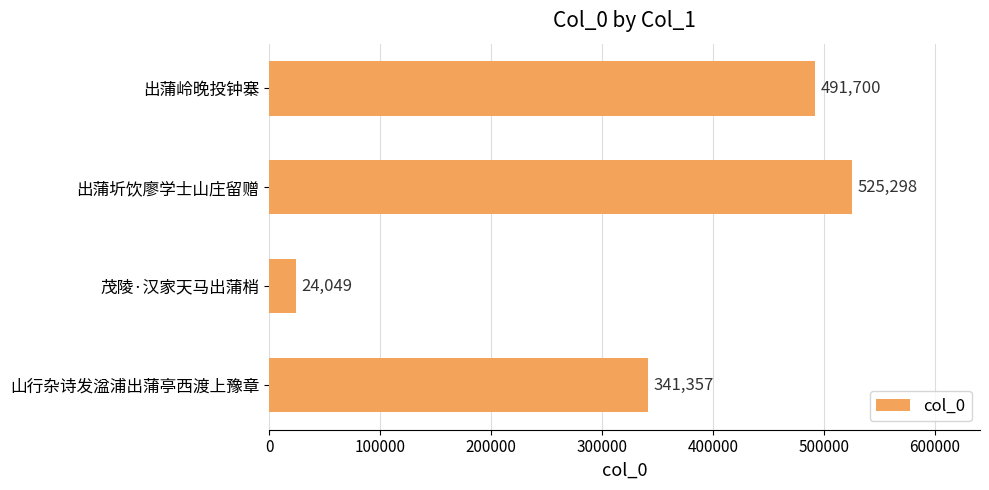

How many values are below 491700?

2